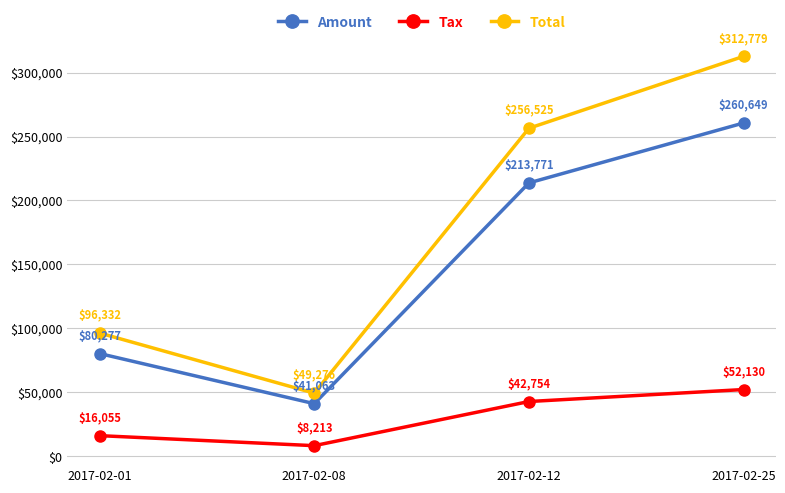

At which category does Amount reach its first local valley?

2017-02-08